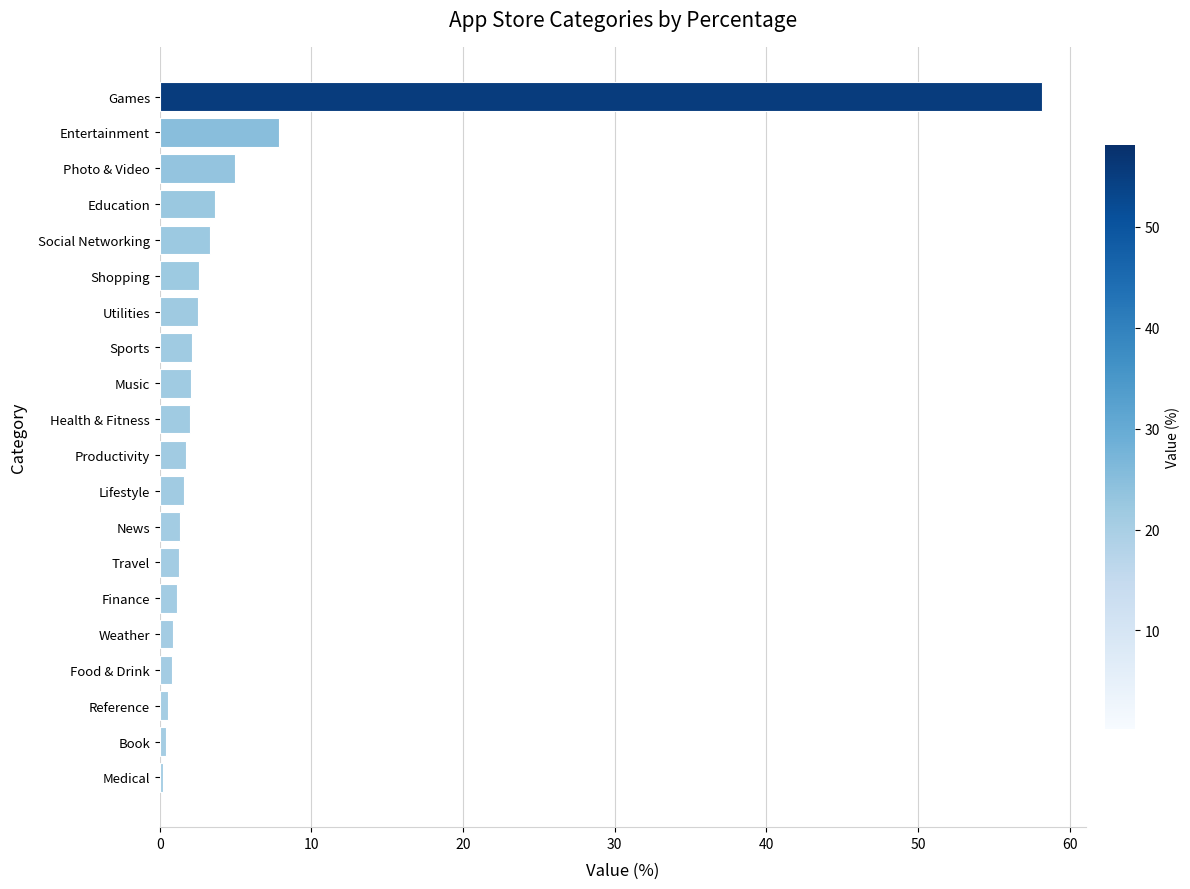

Are the bars grouped side by side (vs. stacked)?

No